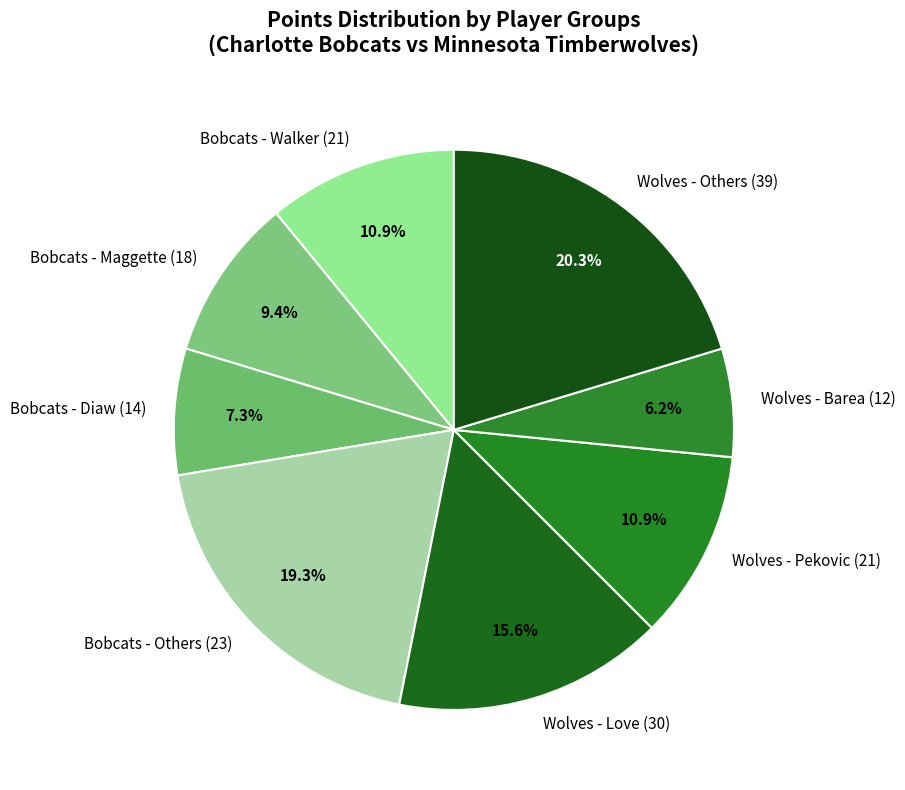

Is the sum of Bobcats - Maggette (18) and Wolves - Barea (12) greater than half?

No